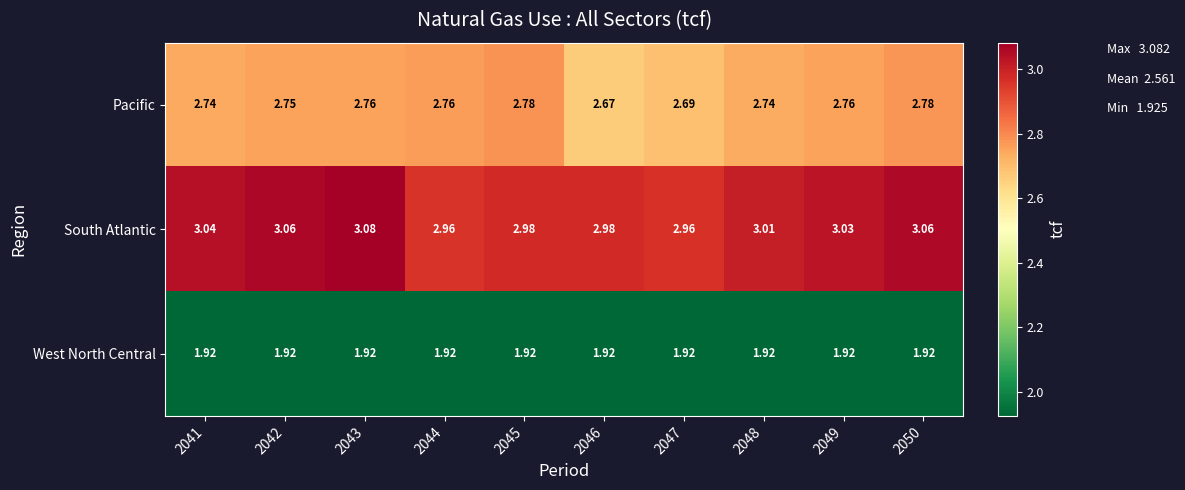

Which series has the largest total across all categories?

South Atlantic